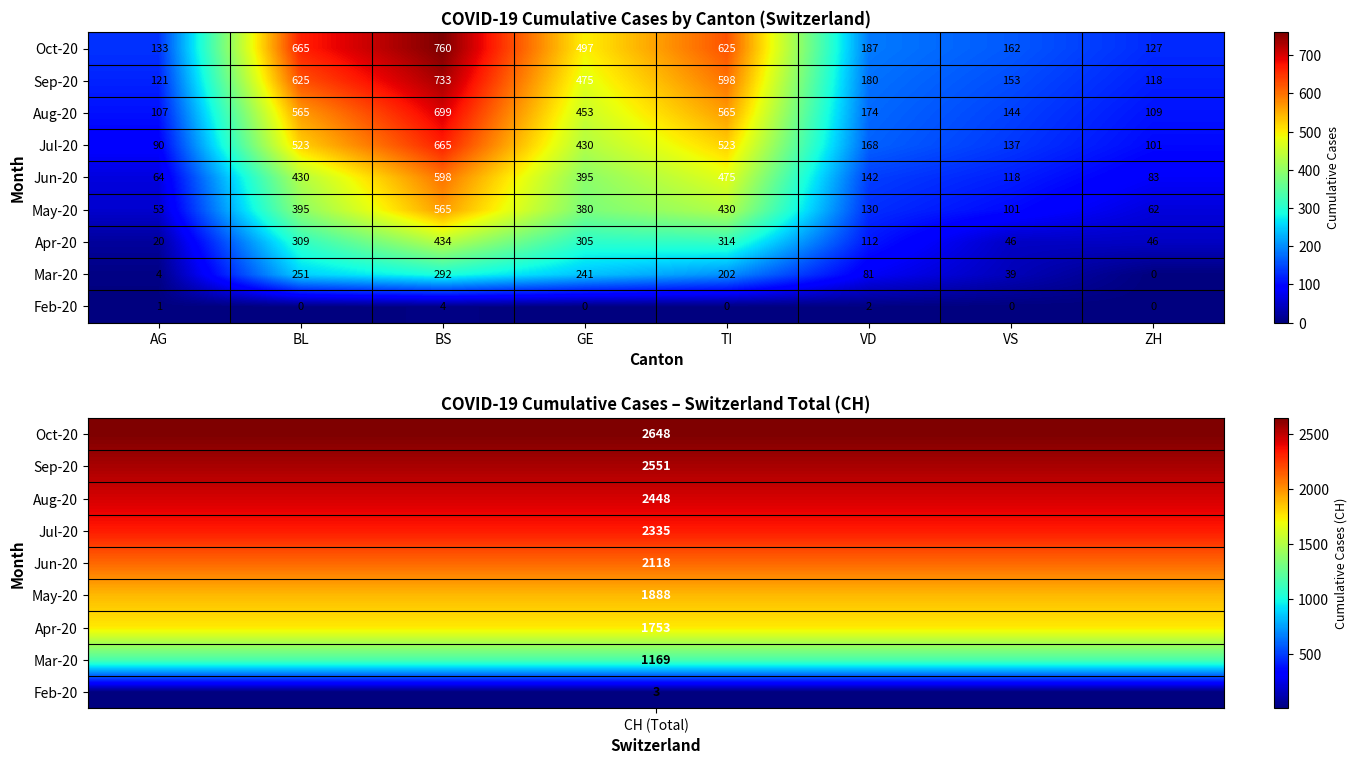

The value of Apr-20 at VD is 112. True or false?

True